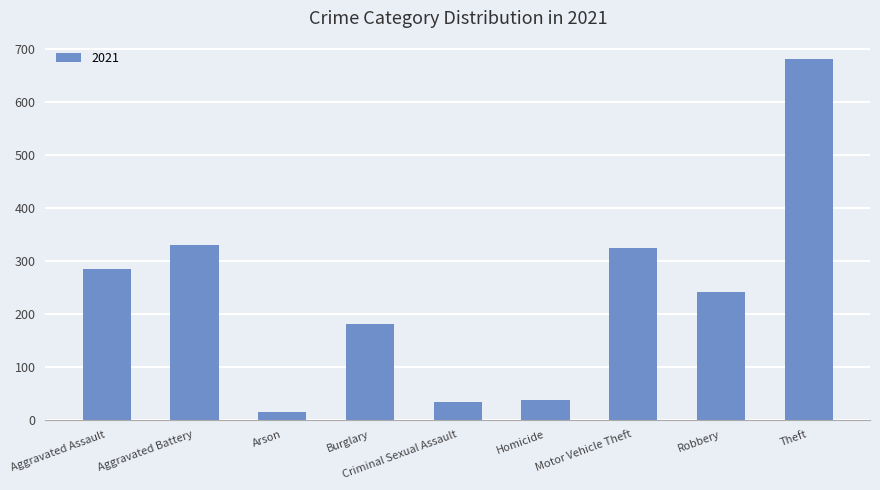

Which has a higher value, Criminal Sexual Assault or Arson?

Criminal Sexual Assault